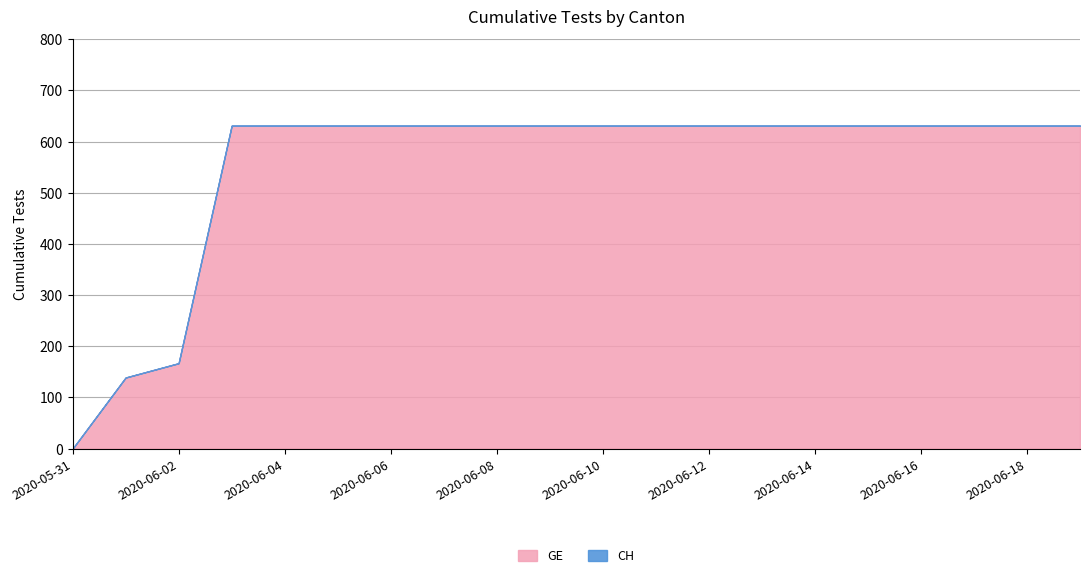

Between 2020-06-09 and 2020-06-15, which series saw the biggest shift?

GE